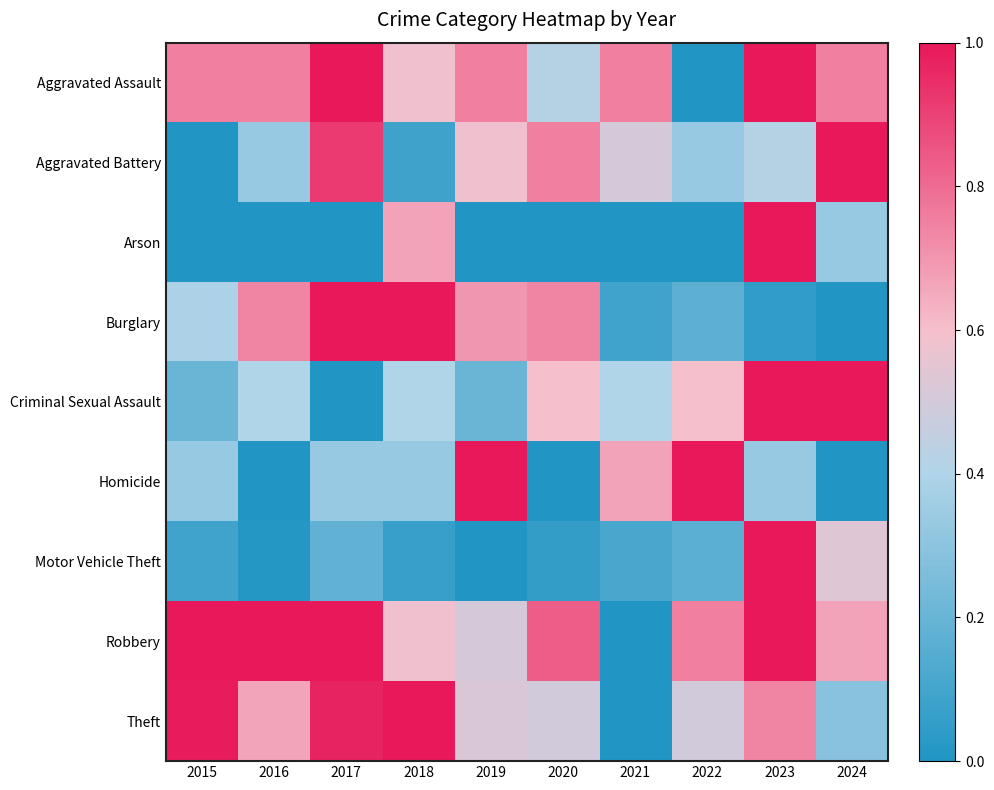

At how many categories does at least one series exceed 0?

10